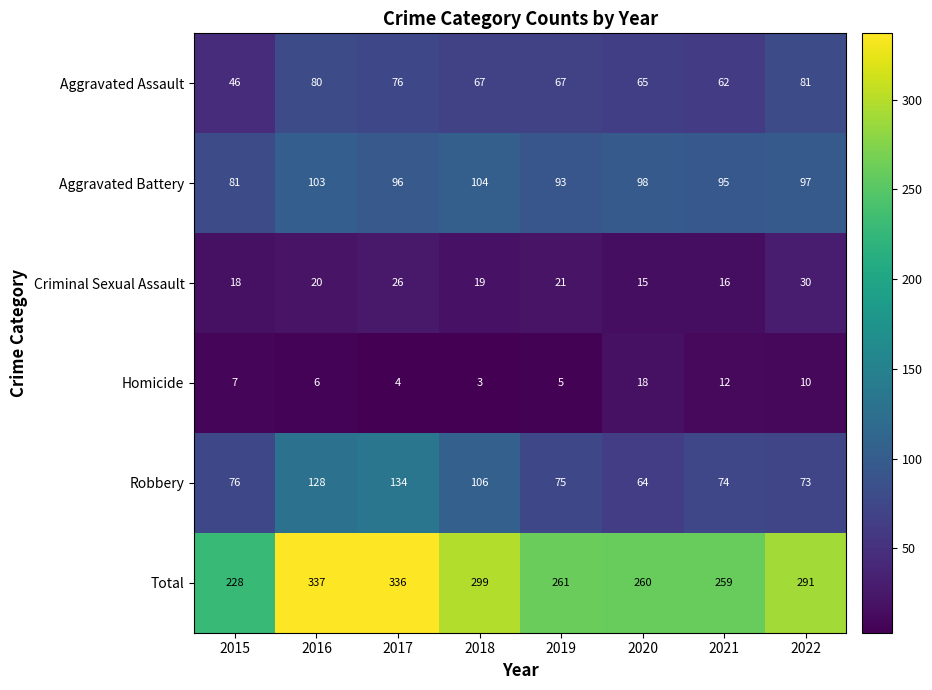

True or false: Robbery has a value of 158 at 2018.

False